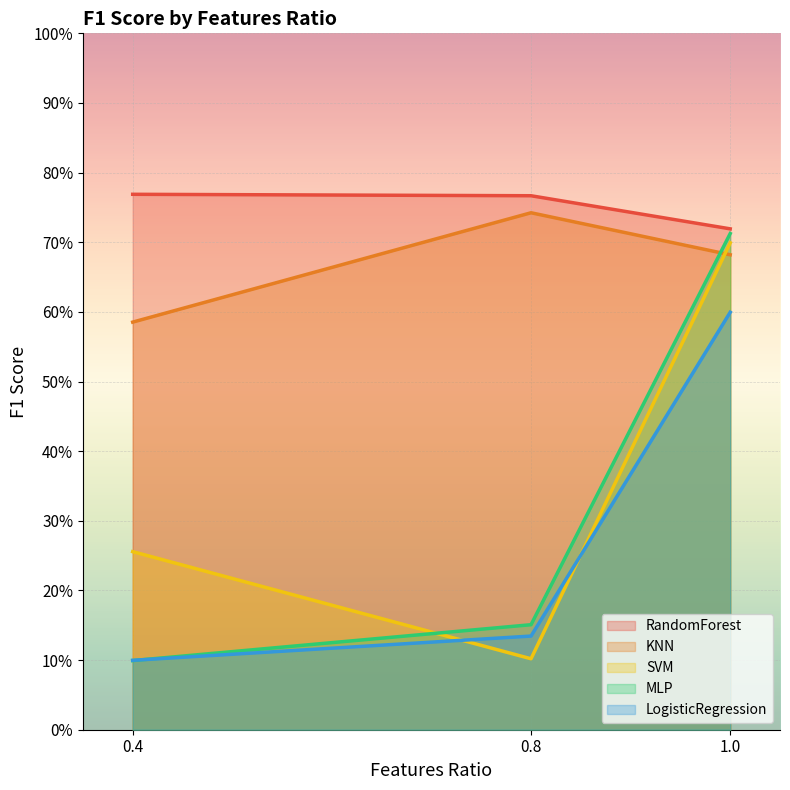

What value does the LogisticRegression series have at 1.0?

0.6